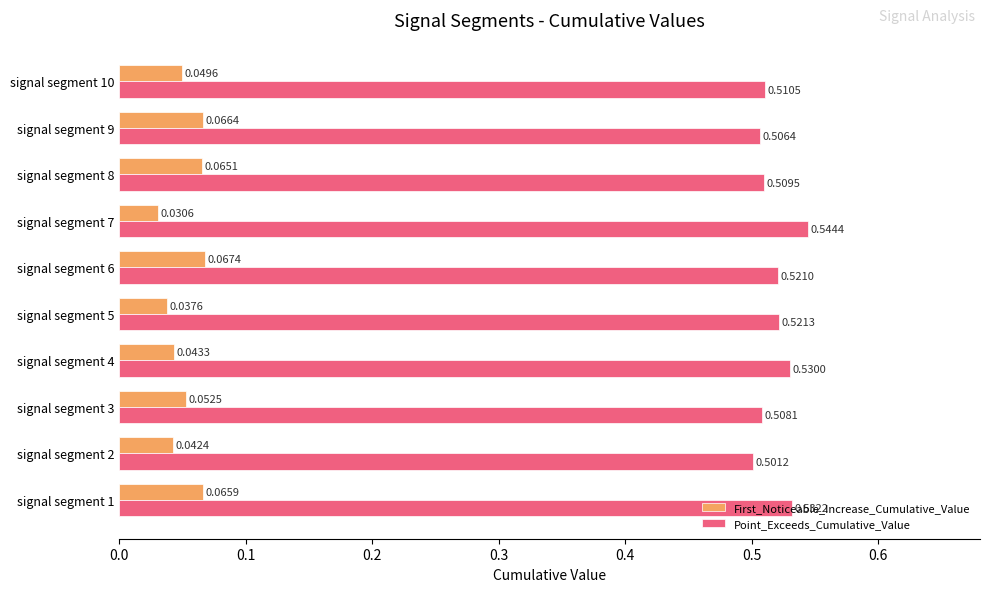

Rank the series by their maximum value, from highest to lowest.

Point_Exceeds_Cumulative_Value, First_Noticeable_Increase_Cumulative_Value